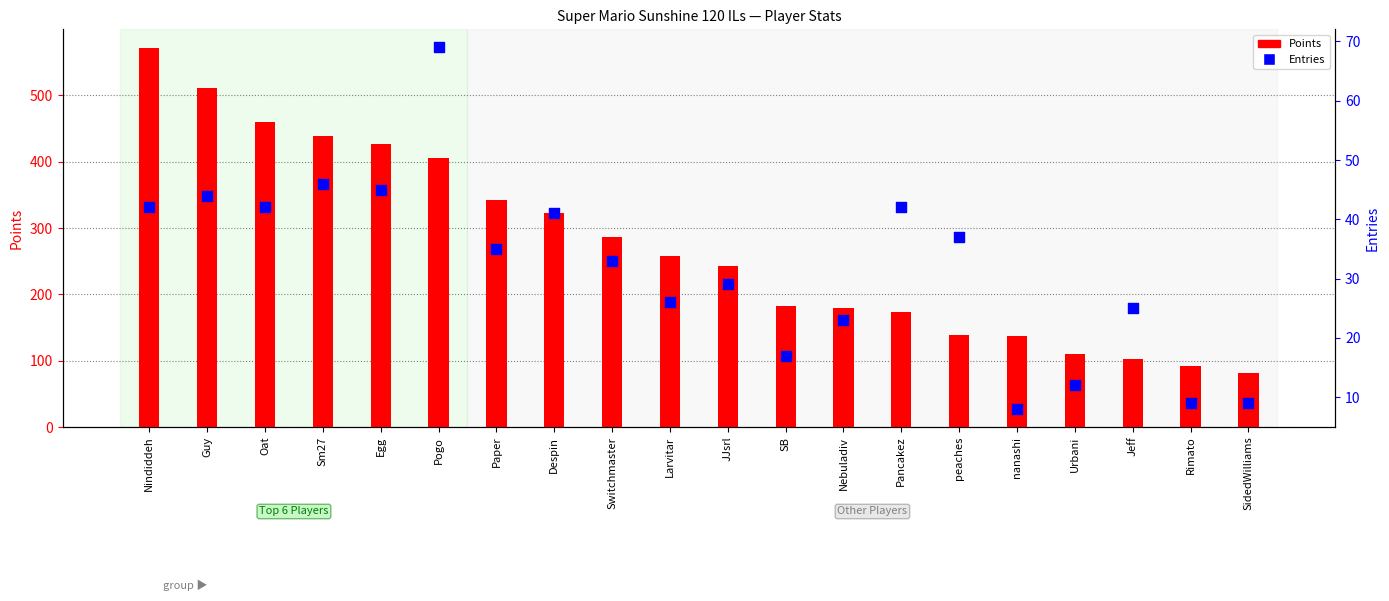

What is the total value across all series at Sm27?

485